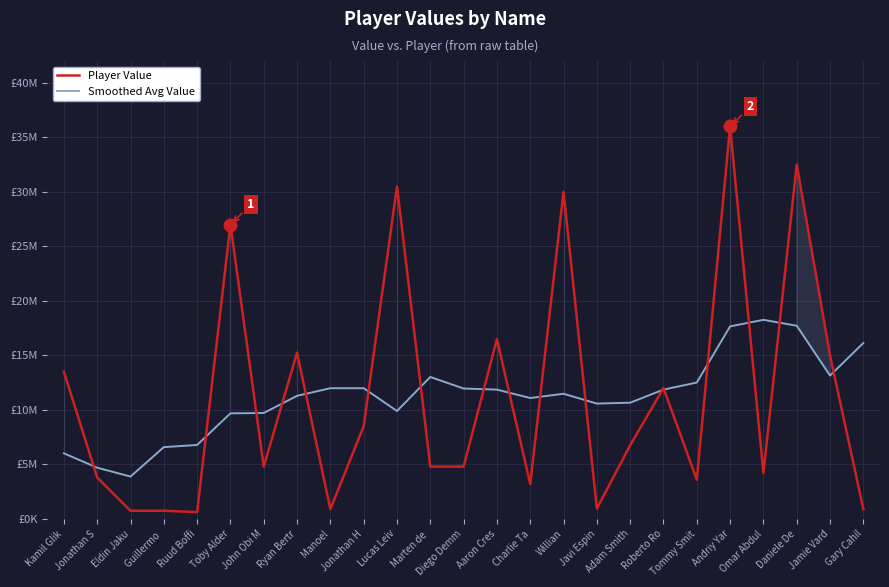

Which series has the largest total across all categories?

Smoothed Avg Value